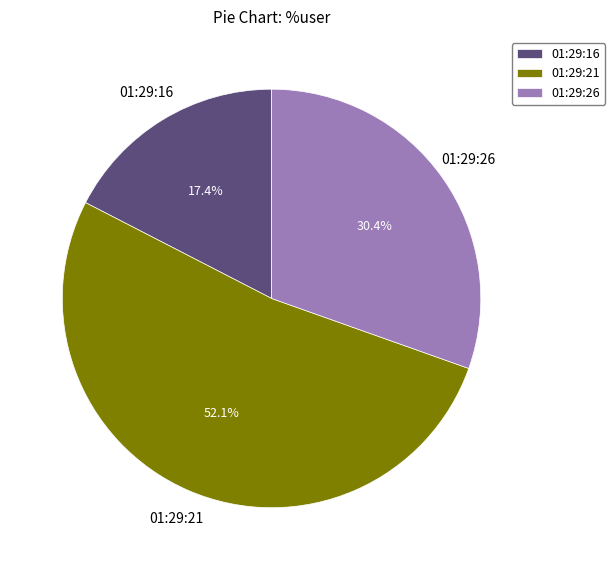

What is the total percentage of 01:29:21 and 01:29:16?

69.6%